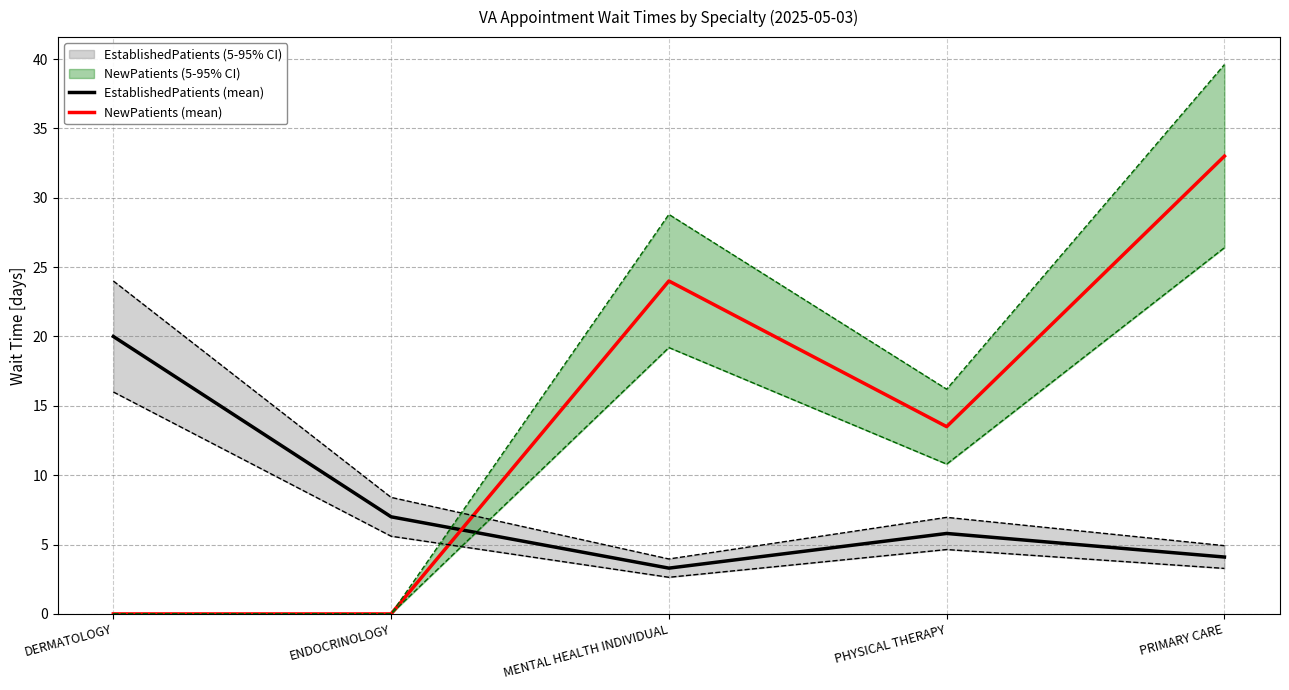

How many lines are shown in the chart?

2